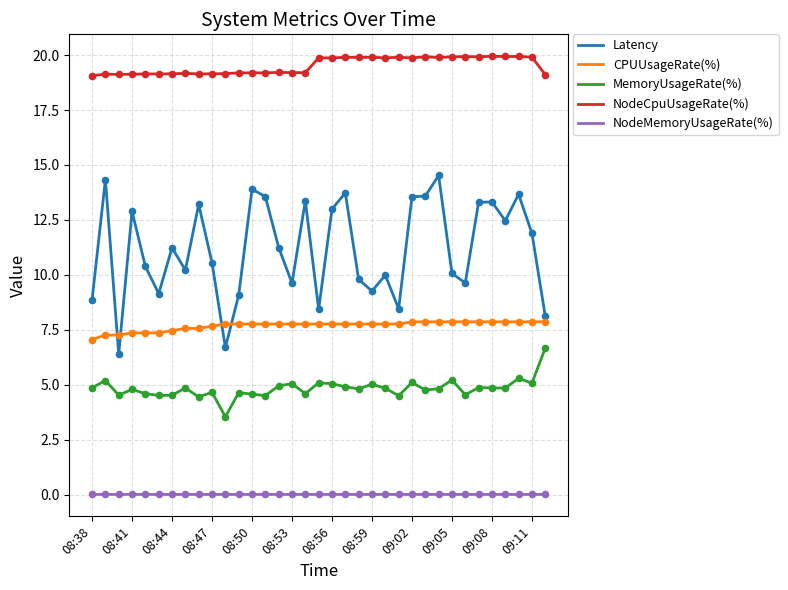

Which series has the largest range (max minus min)?

Latency